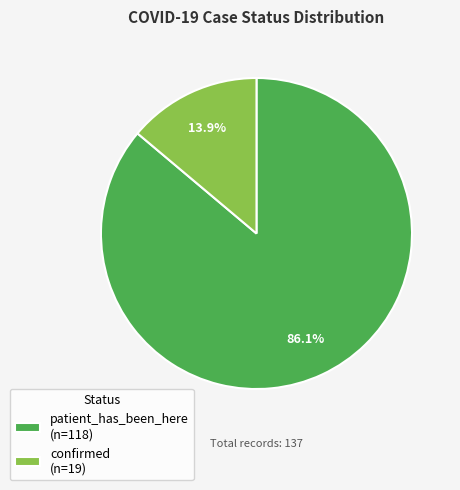

To the nearest percent, what portion does patient_has_been_here represent?

86%